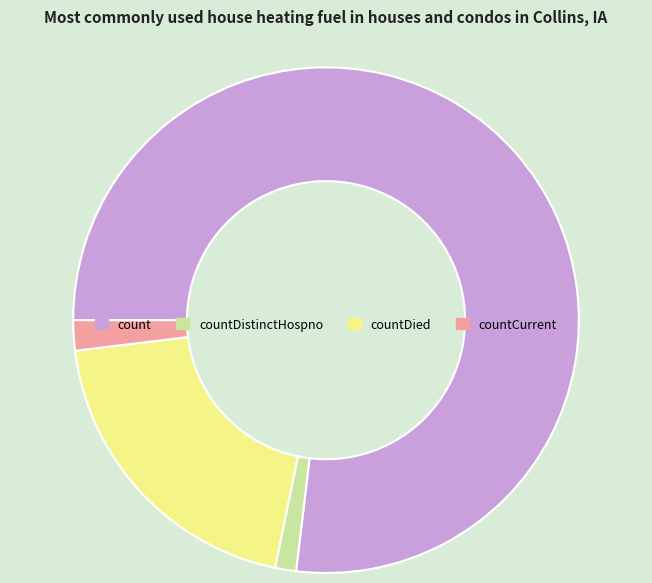

Does count represent more than half of the total?

Yes